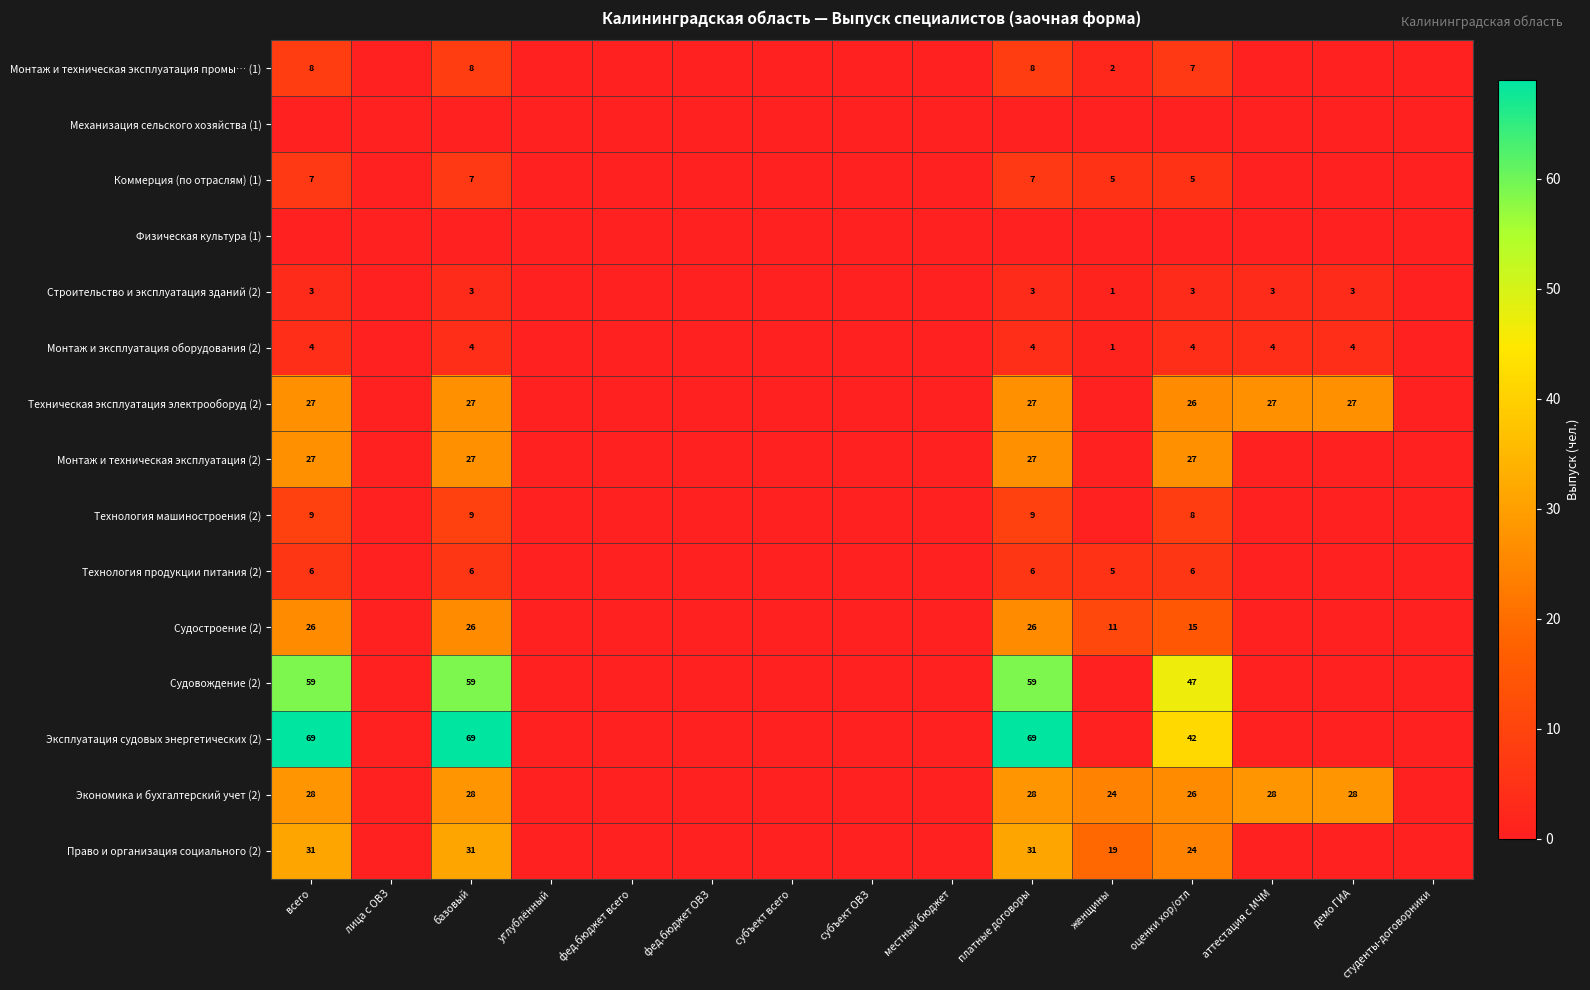

At how many categories does at least one series exceed 13?

7